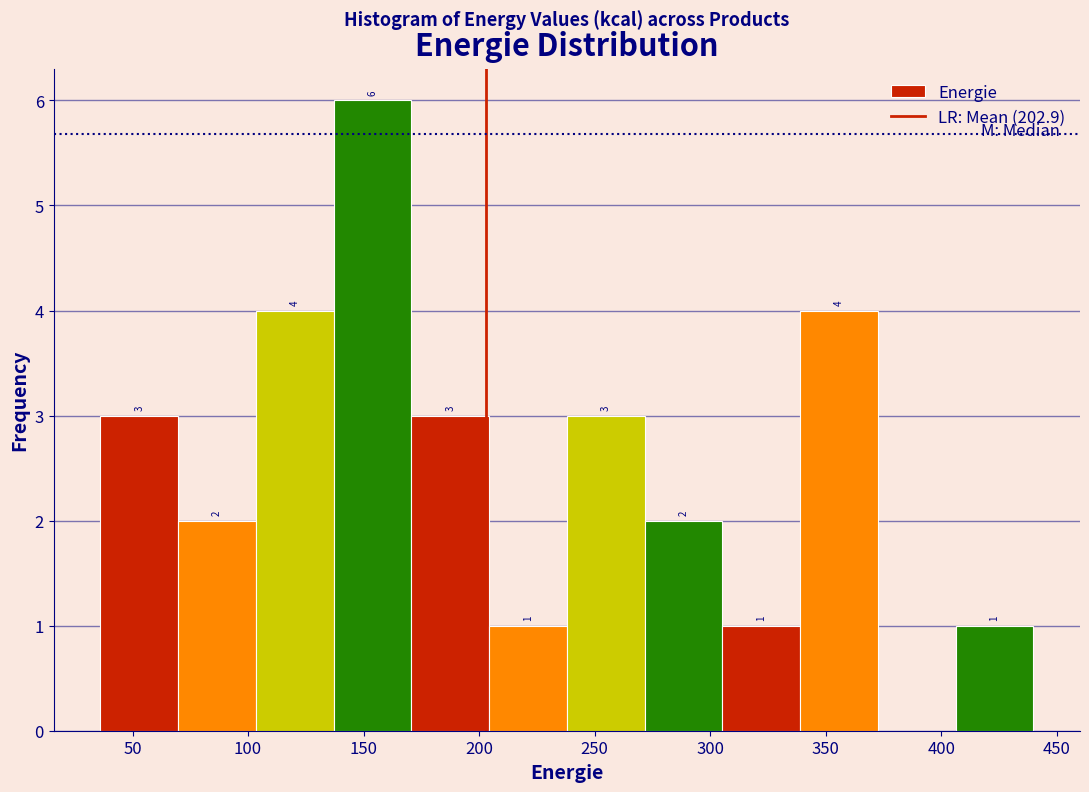

Which range on the x-axis has the tallest bar?

135 to 170